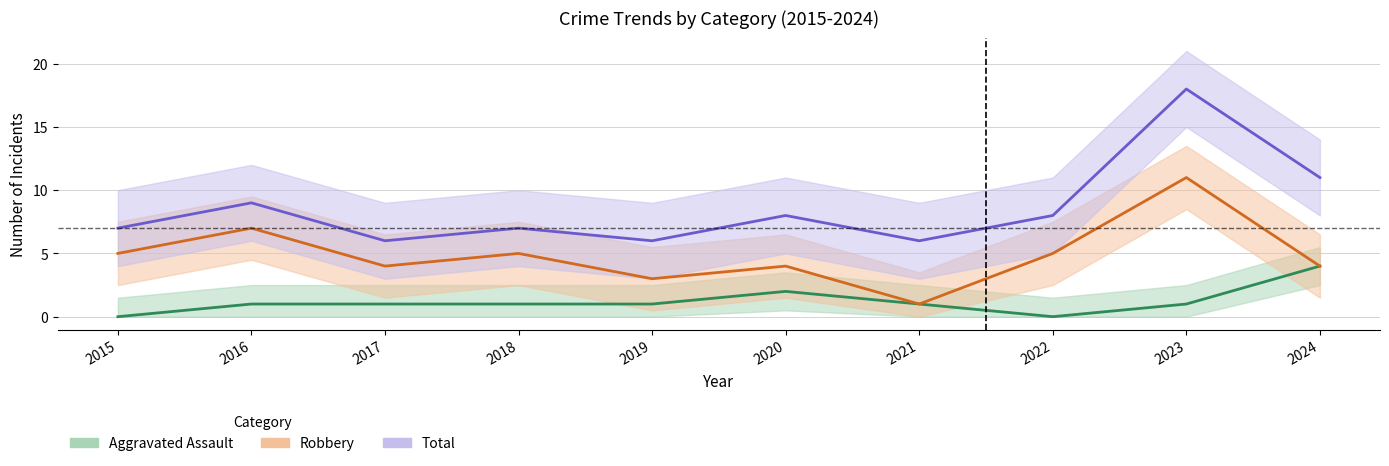

True or false: Robbery has more than 1 interior local peaks.

True